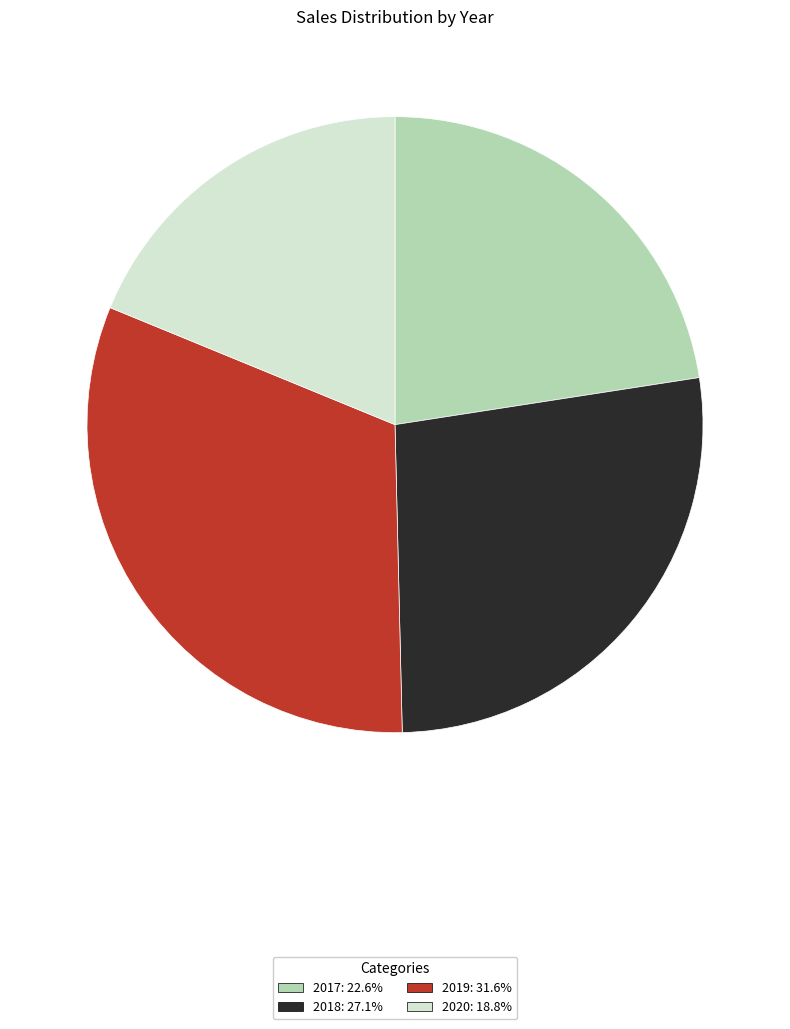

Which has a higher value, 2017 or 2020?

2017